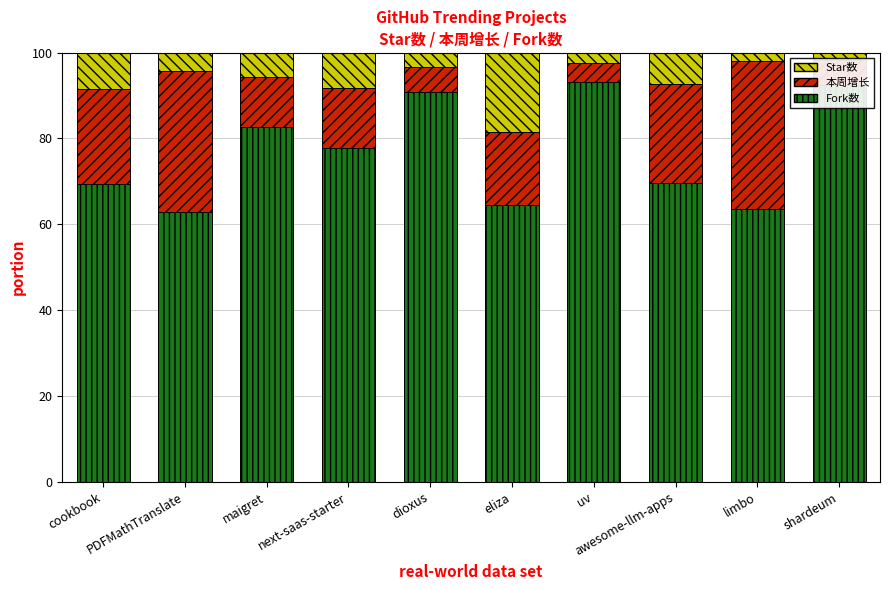

What is the highest value of the Star数 series?

93.2